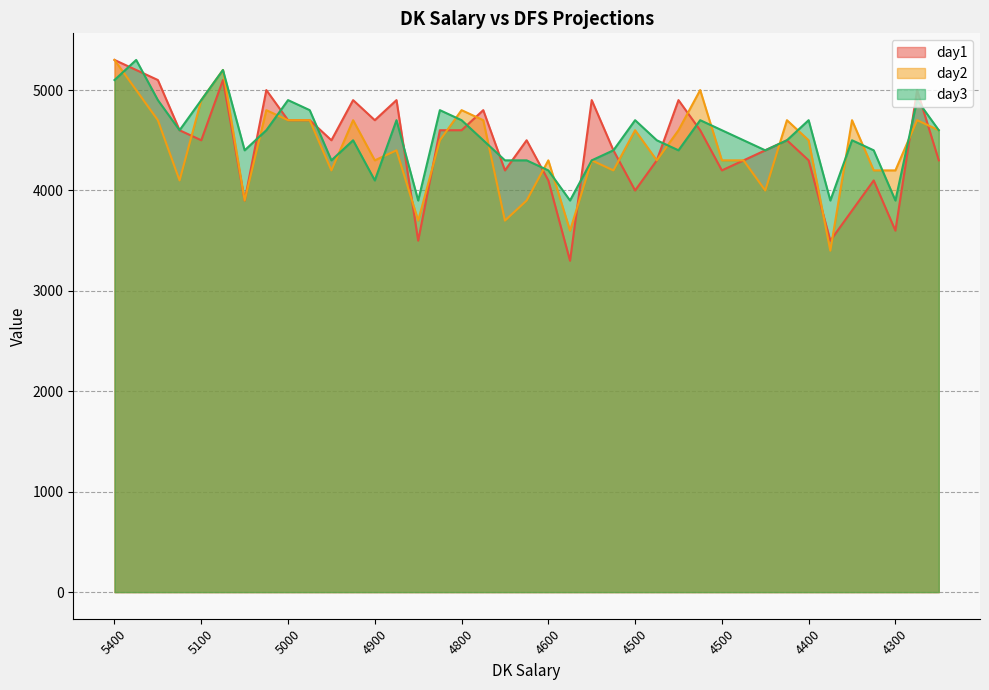

What is the lowest value of the day1 series?

3300